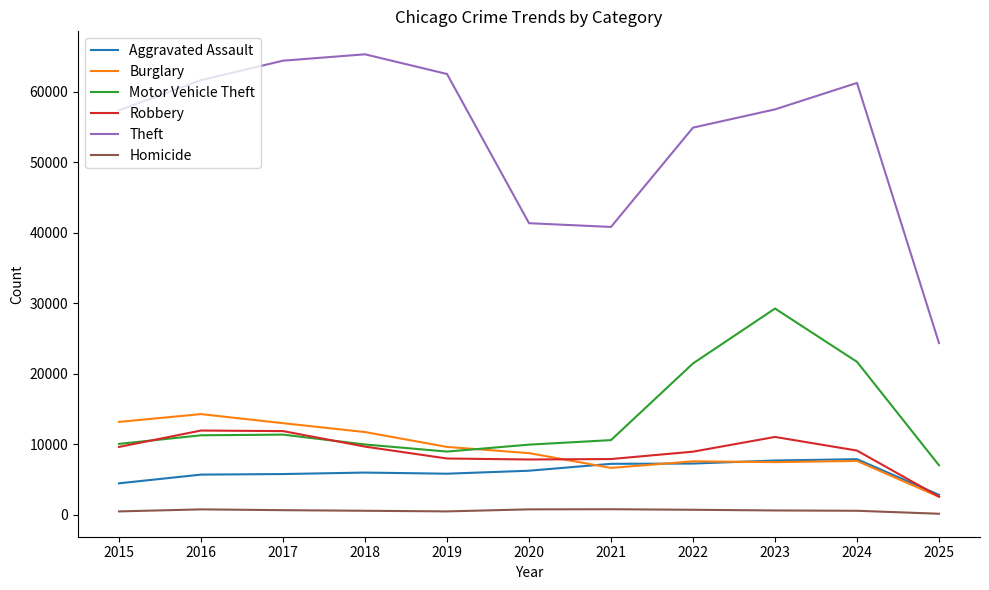

What is the maximum value shown in the chart?

65290